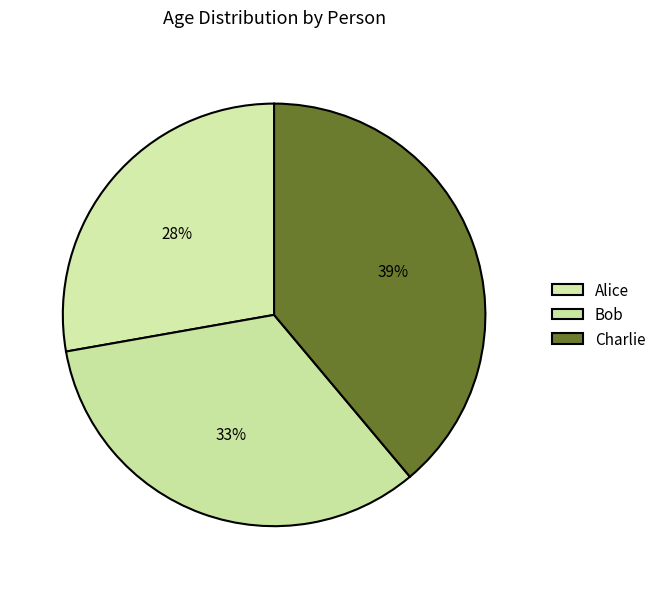

How many slices are in this pie chart?

3